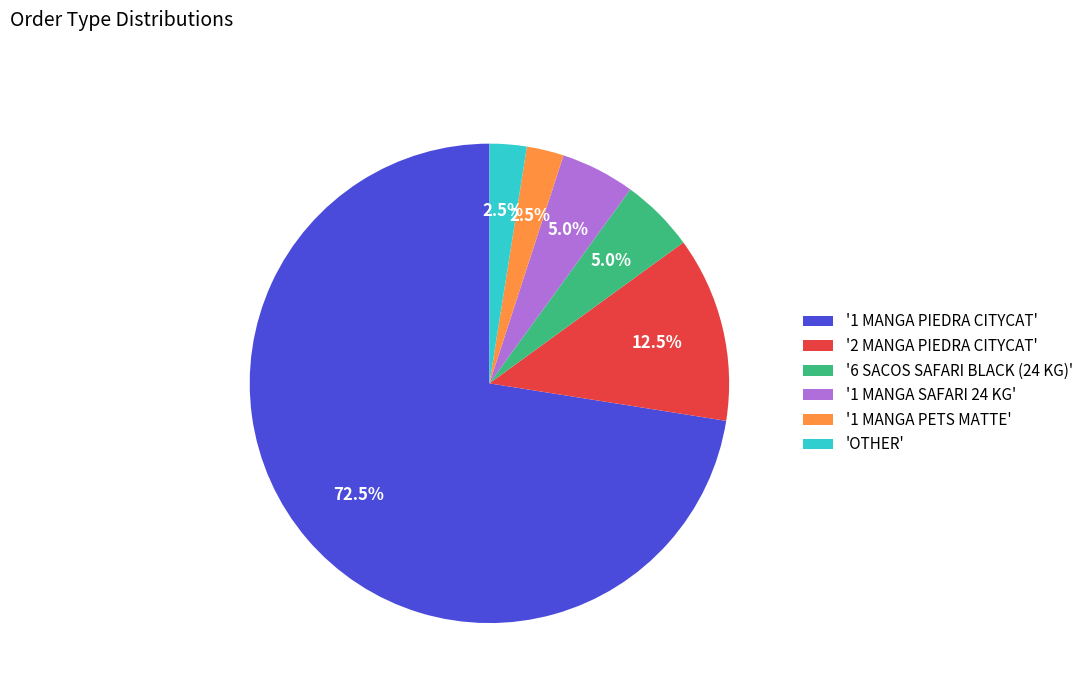

Combined, do '1 MANGA PETS MATTE' and '1 MANGA SAFARI 24 KG' account for over 50%?

No